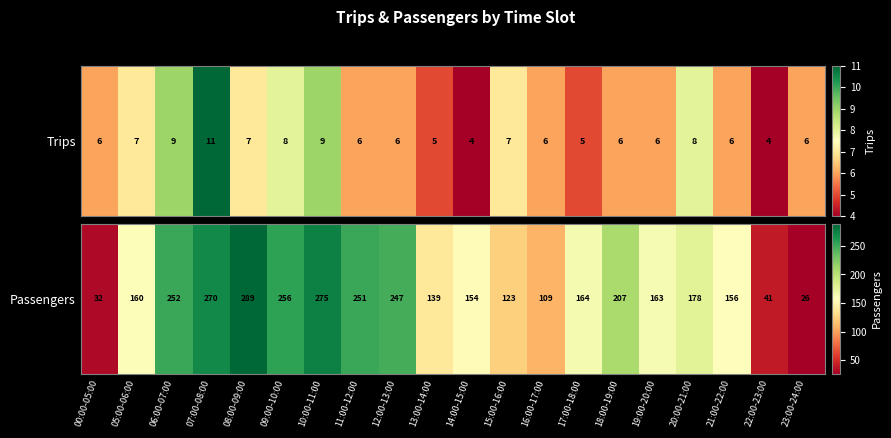

Which has a higher value, 20:00-21:00 or 14:00-15:00?

20:00-21:00